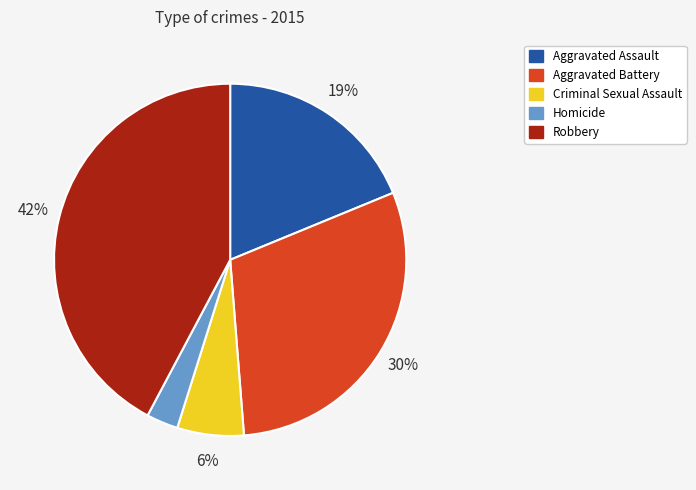

Combined, do Criminal Sexual Assault and Aggravated Battery account for over 50%?

No